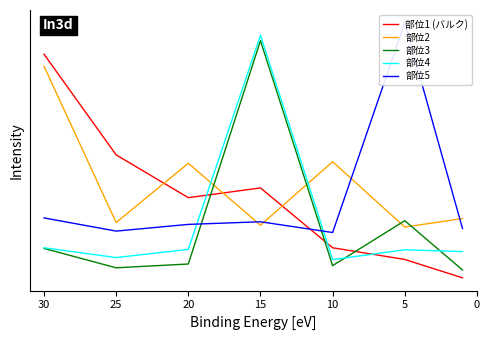

After their last crossing, which series has the higher values: 部位2 or 部位4?

部位2